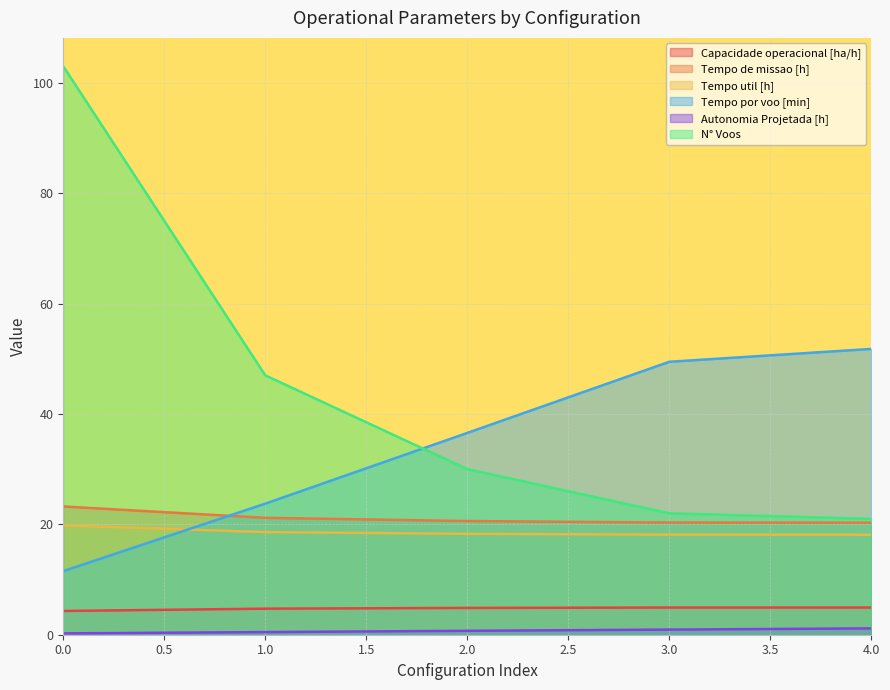

Rank the series by their maximum value, from lowest to highest.

Autonomia Projetada [h], Capacidade operacional [ha/h], Tempo util [h], Tempo de missao [h], Tempo por voo [min], N° Voos